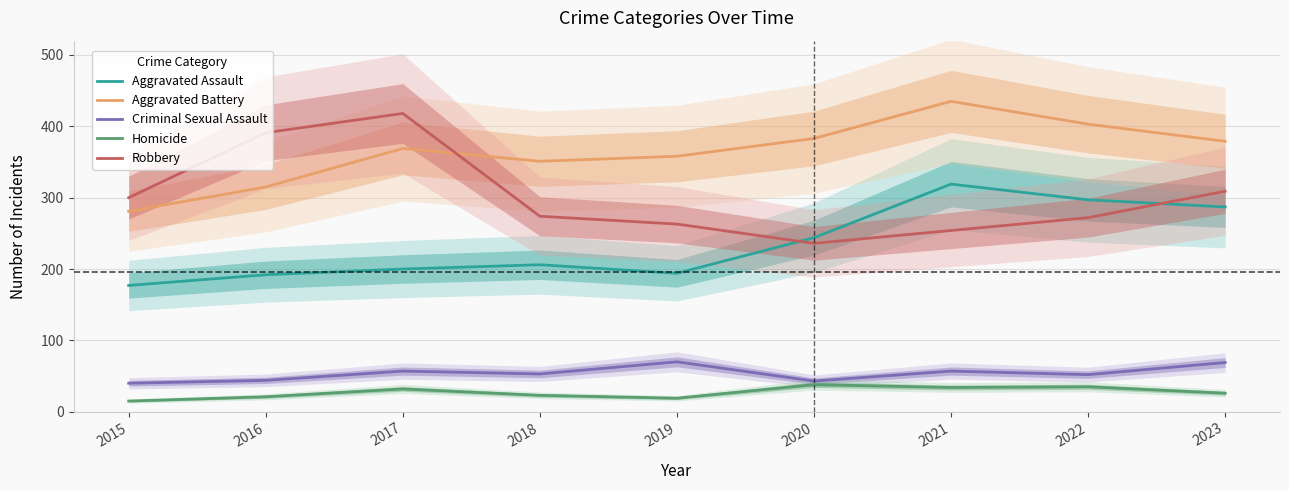

Reading left to right, transcribe all the data shown in this chart.

Aggravated Assault: 2015=177	2016=192	2017=200	2018=206	2019=194	2020=244	2021=319	2022=297	2023=287
Aggravated Battery: 2015=281	2016=315	2017=369	2018=351	2019=358	2020=383	2021=435	2022=403	2023=379
Criminal Sexual Assault: 2015=40	2016=44	2017=57	2018=53	2019=70	2020=43	2021=57	2022=52	2023=69
Homicide: 2015=15	2016=21	2017=32	2018=23	2019=19	2020=38	2021=34	2022=35	2023=26
Robbery: 2015=300	2016=391	2017=418	2018=274	2019=263	2020=236	2021=254	2022=272	2023=309